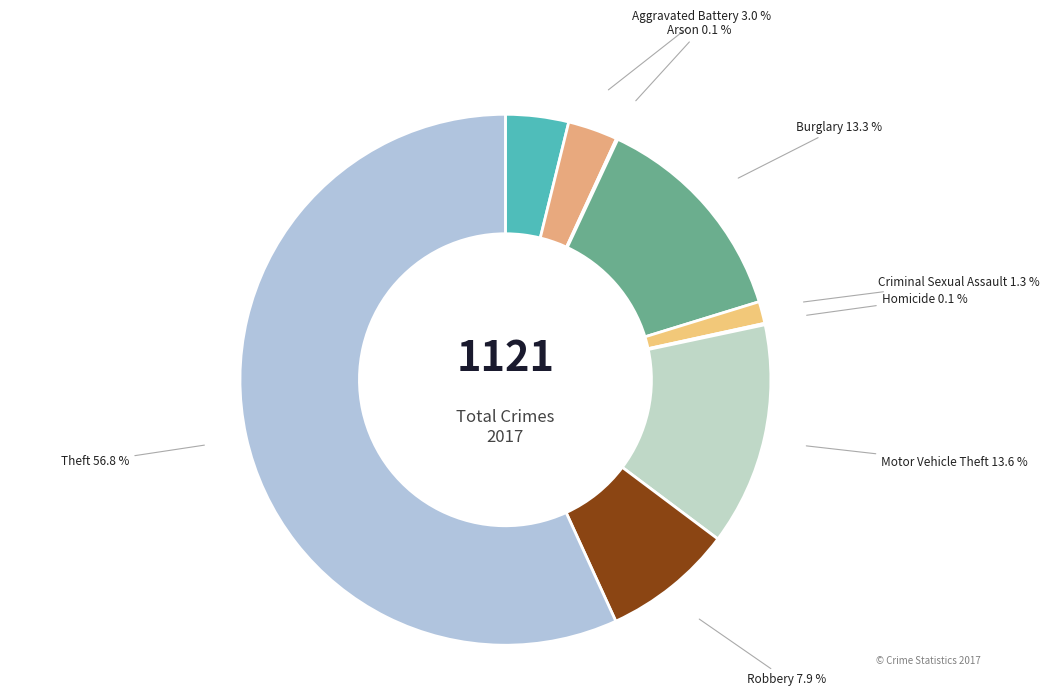

Which category has the biggest portion of the pie?

Theft